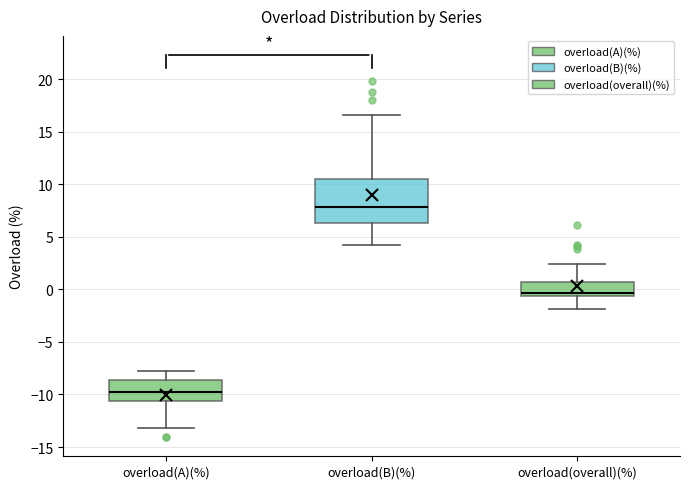

Which box has the lowest median line?

overload(A)(%)